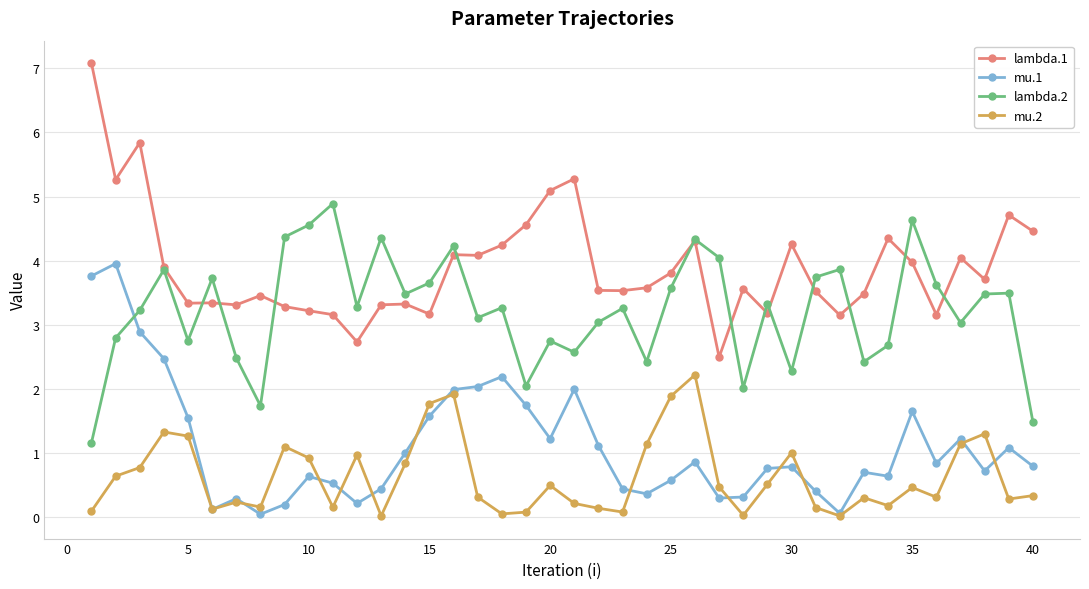

Which series has the largest total across all categories?

lambda.1